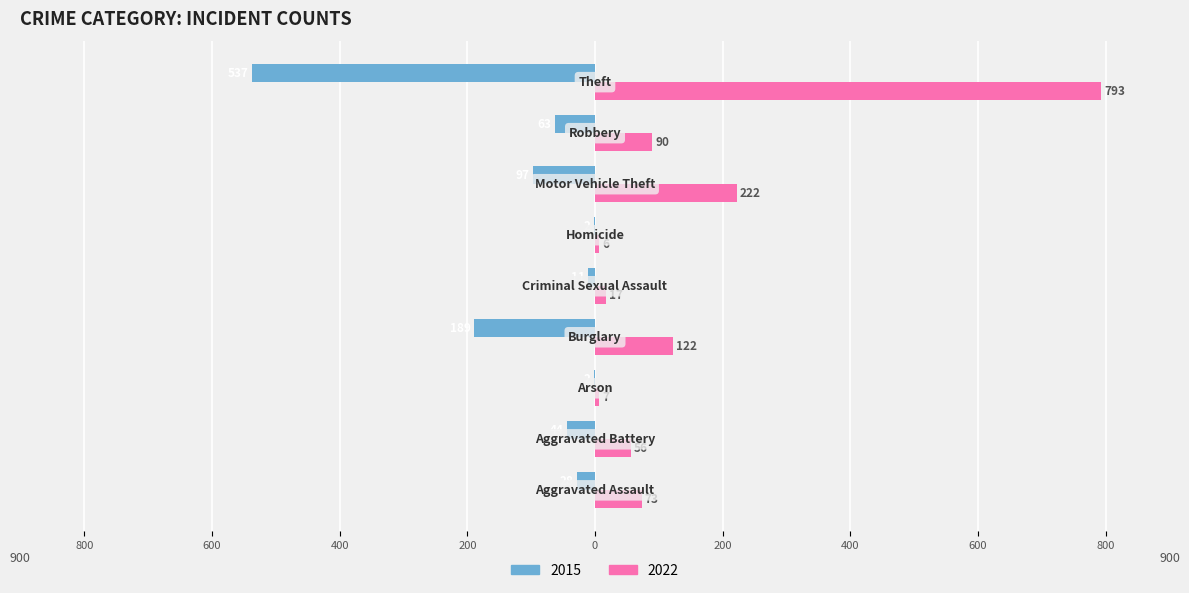

Rank the series by their average value, from lowest to highest.

2015, 2022